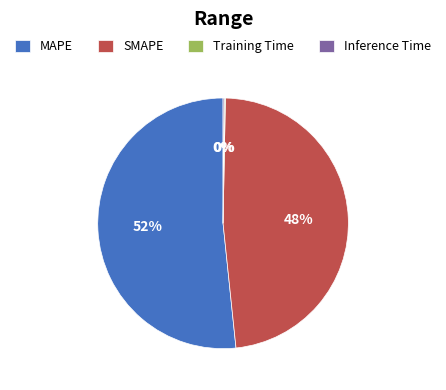

To the nearest percent, what portion does SMAPE represent?

48%